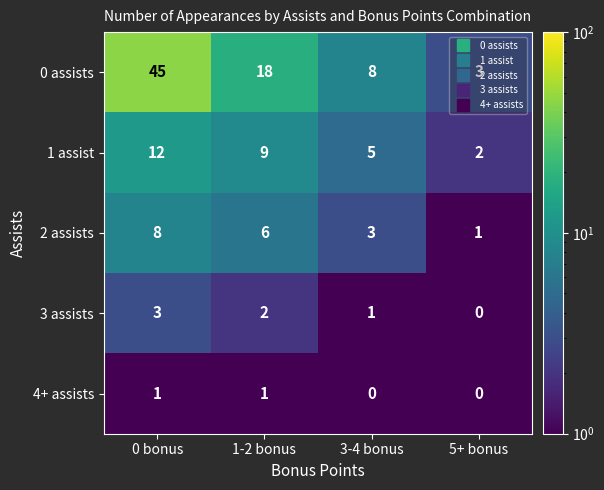

At which label does 1 assist first exceed 9?

0 bonus